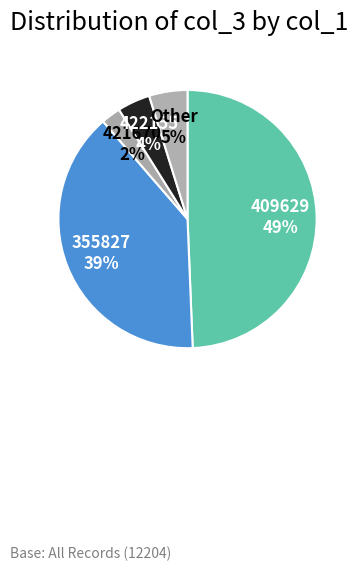

The 421670 slice represents 2% of the pie. True or false?

True